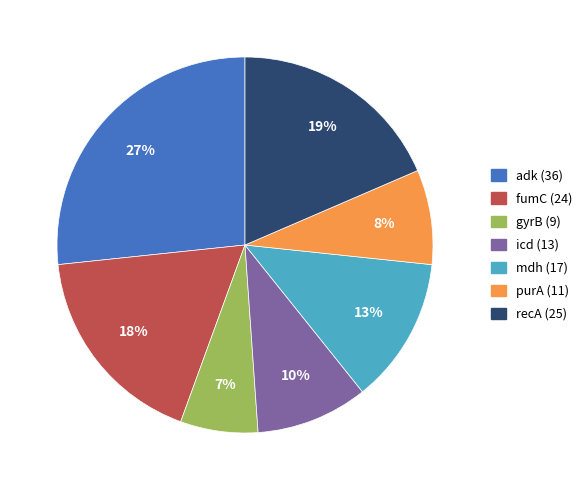

Is the sum of fumC (24) and gyrB (9) greater than half?

No